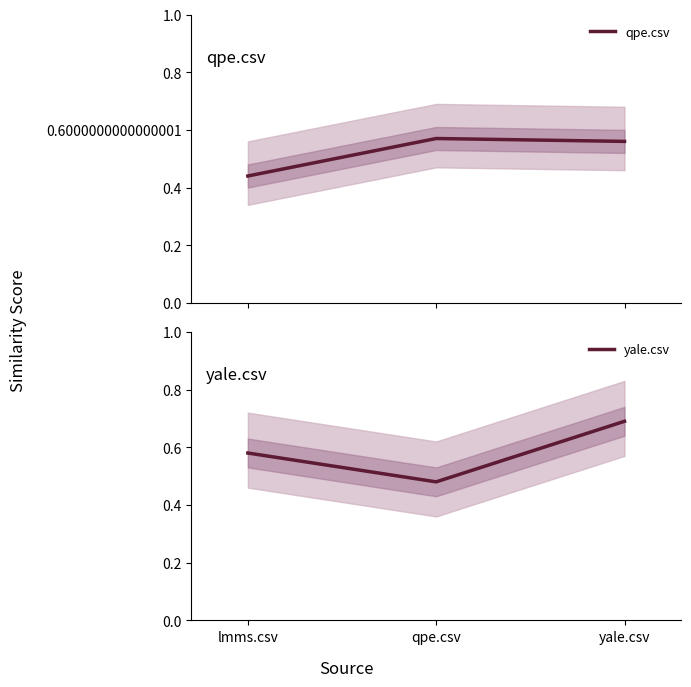

Which series has the widest spread of values?

yale.csv